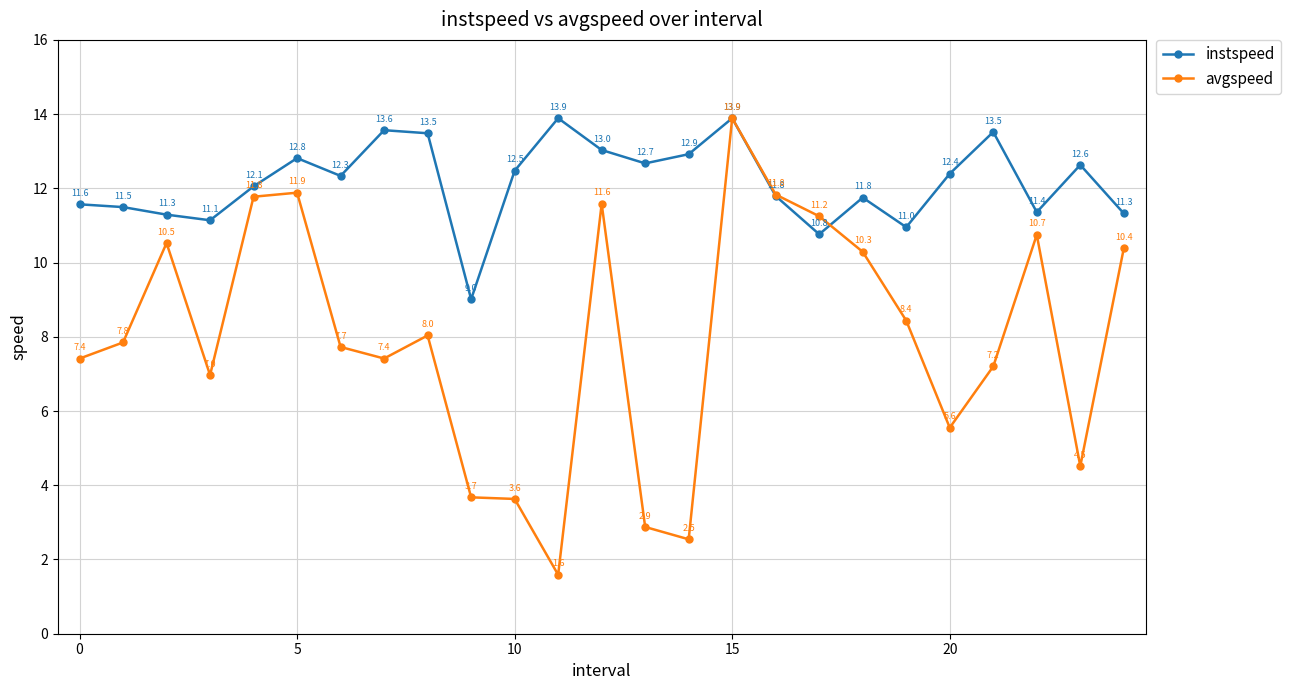

Count the number of data series in this chart.

2